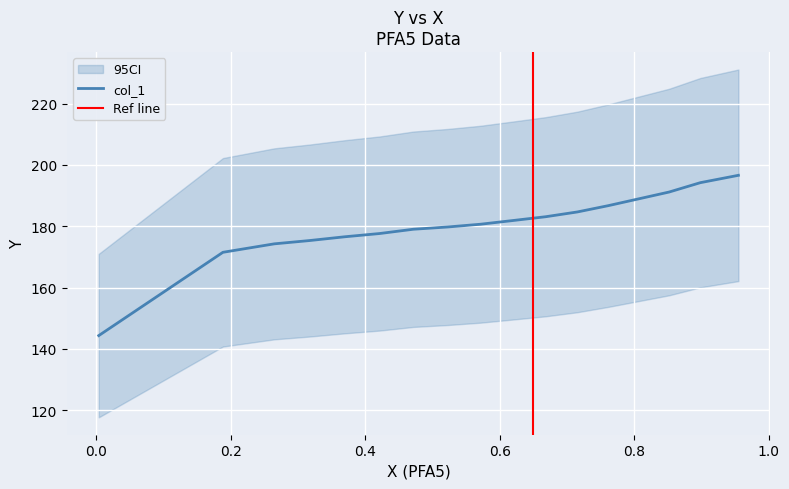

What is the sum of all values?

3066.5